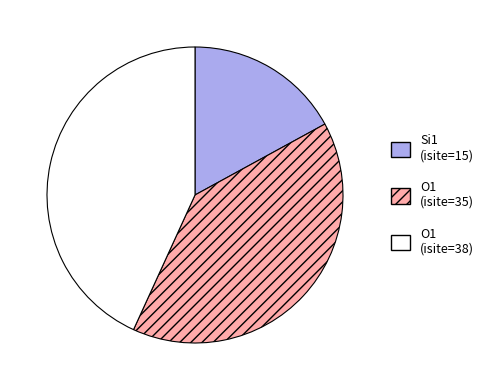

The Si1 (isite=15) slice represents 6% of the pie. True or false?

False